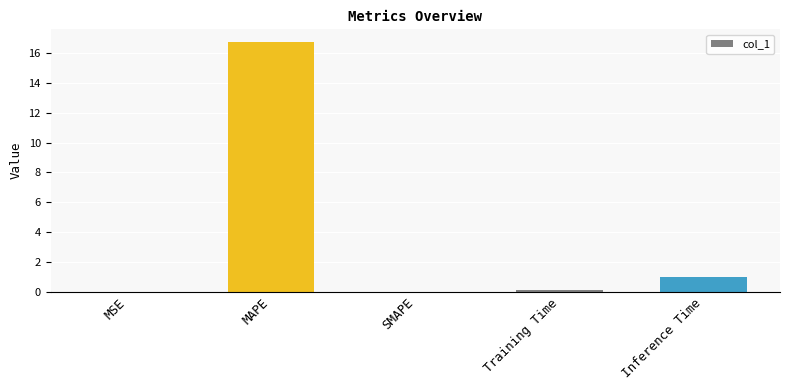

Where is the data nearest to the value 8?

Inference Time